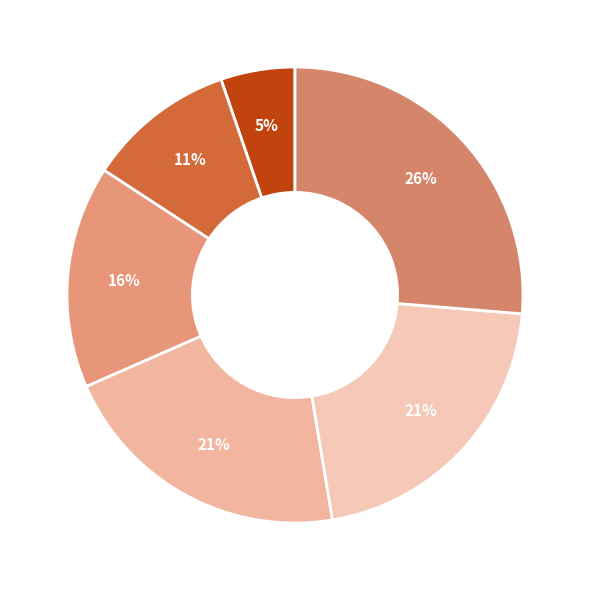

How many slices are in this pie chart?

6